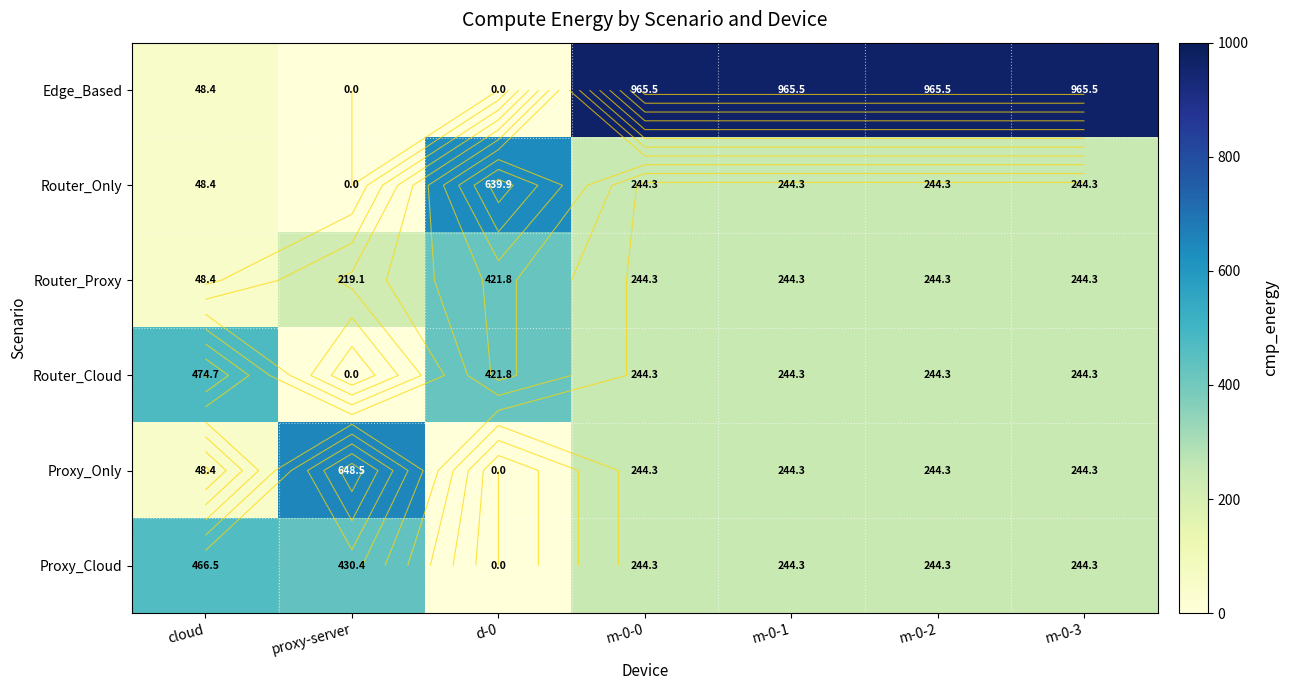

At which label does Router_Proxy first exceed 244?

d-0